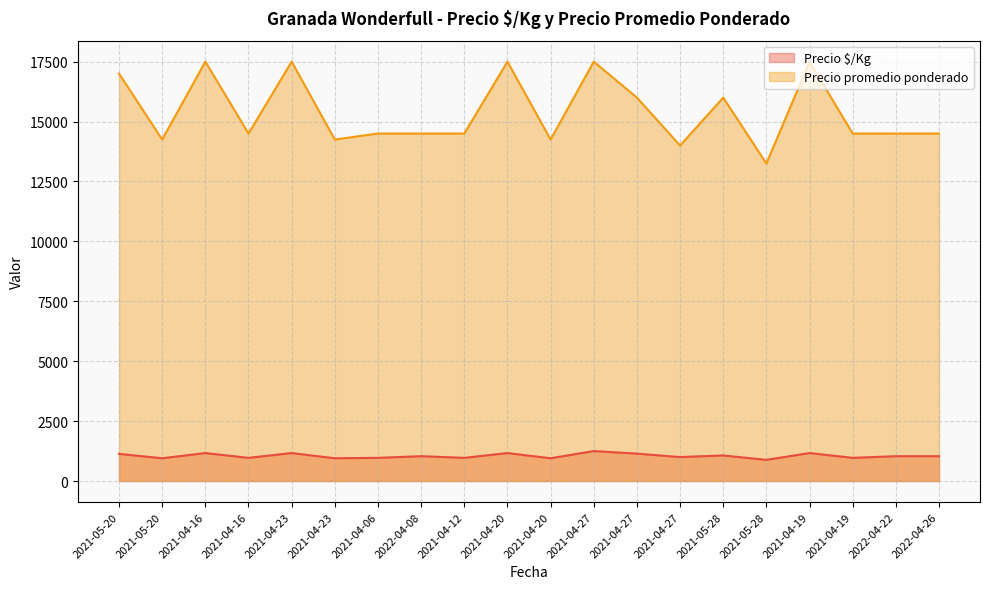

Is it true that Precio promedio ponderado equals 13250 at 2021-05-28?

True